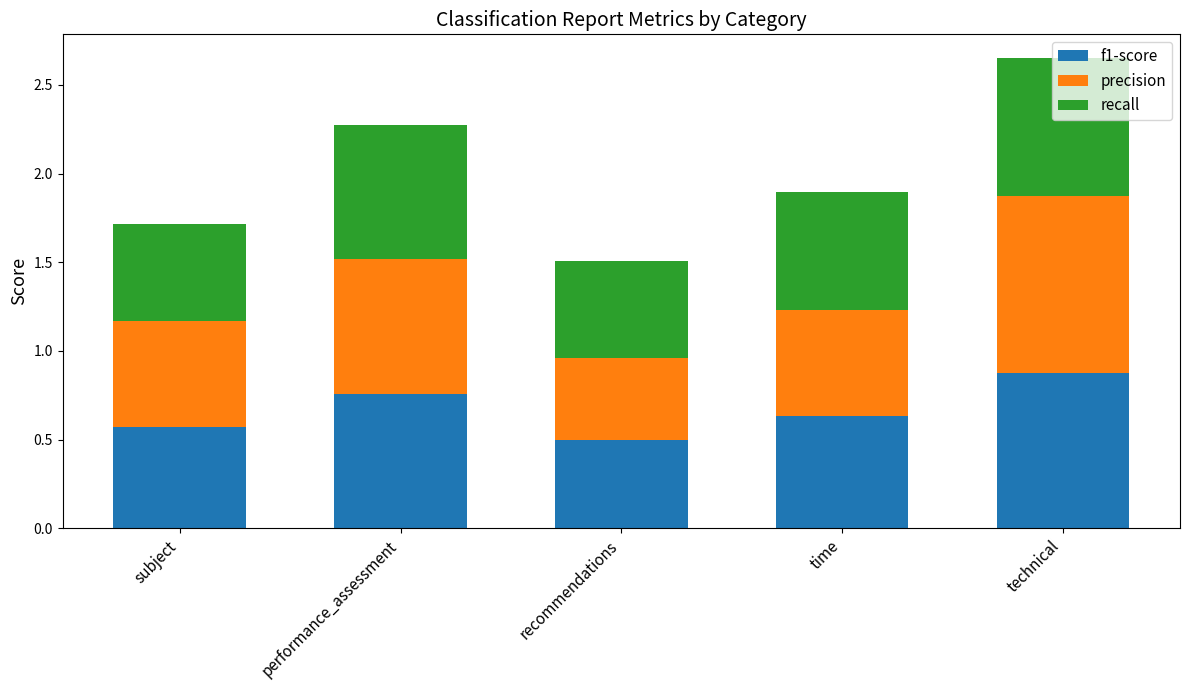

Where is f1-score nearest to the value 0?

recommendations